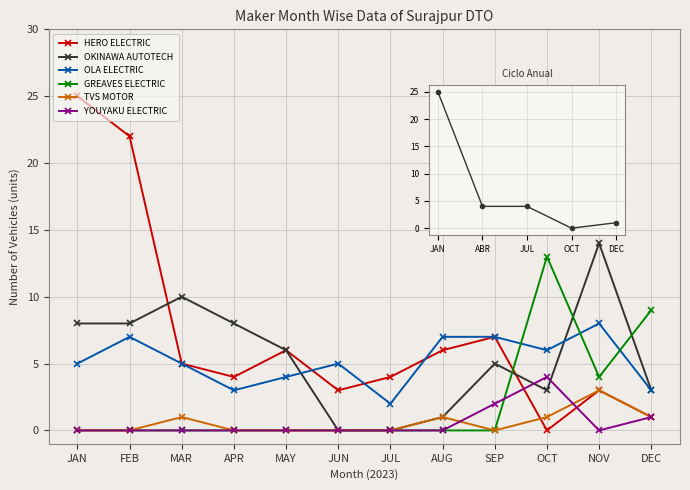

At FEB, list the series in order from largest to smallest.

HERO ELECTRIC, OKINAWA AUTOTECH, OLA ELECTRIC, GREAVES ELECTRIC, TVS MOTOR, YOUYAKU ELECTRIC